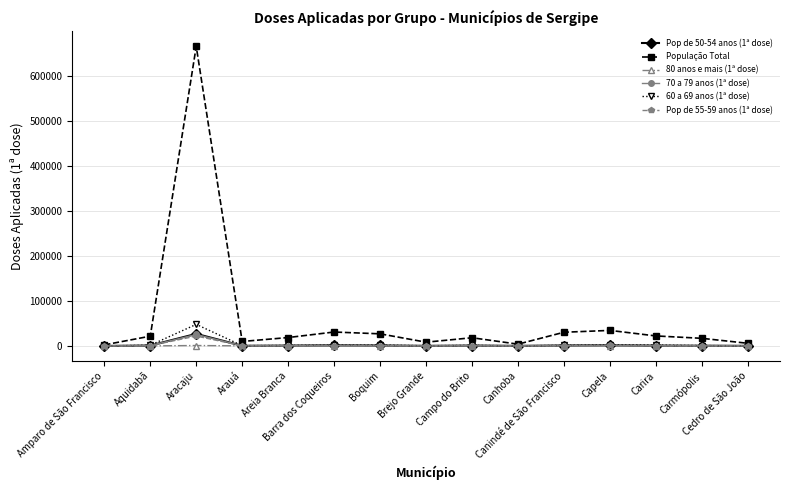

In 80 anos e mais (1ª dose), how many points are higher than both neighbors (excluding endpoints)?

4